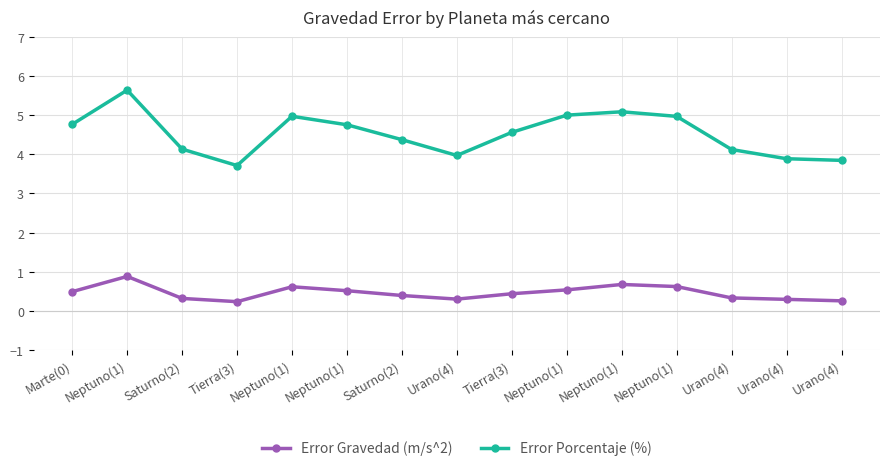

The Error Gravedad (m/s^2) series shows 0.7 at Marte(0). True or false?

False